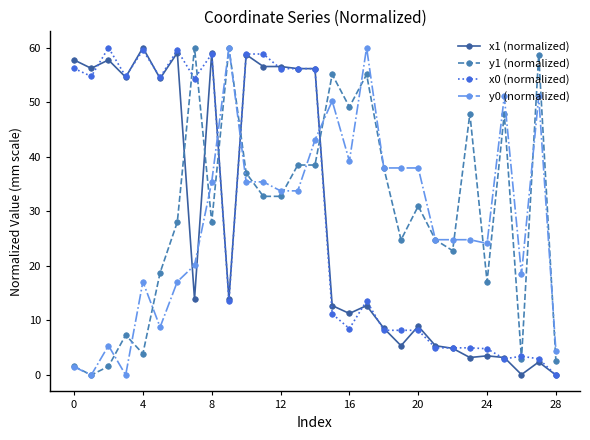

Which series has the largest total across all categories?

x0 (normalized)